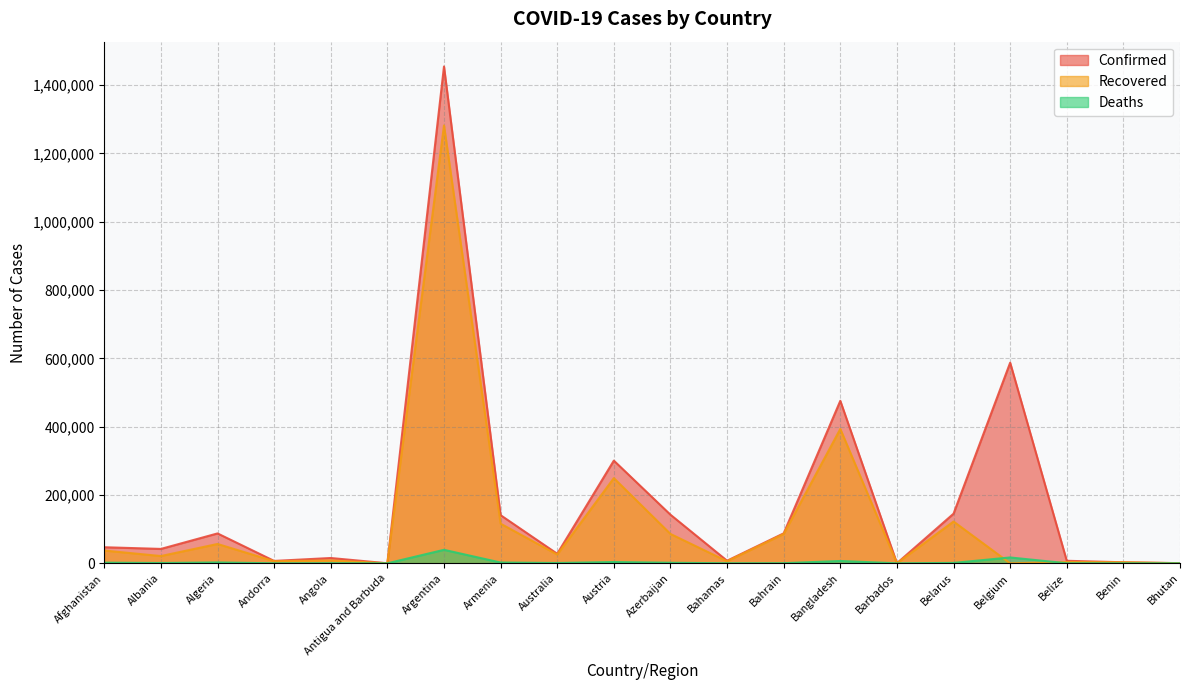

At which category does Deaths reach its first local valley?

Albania